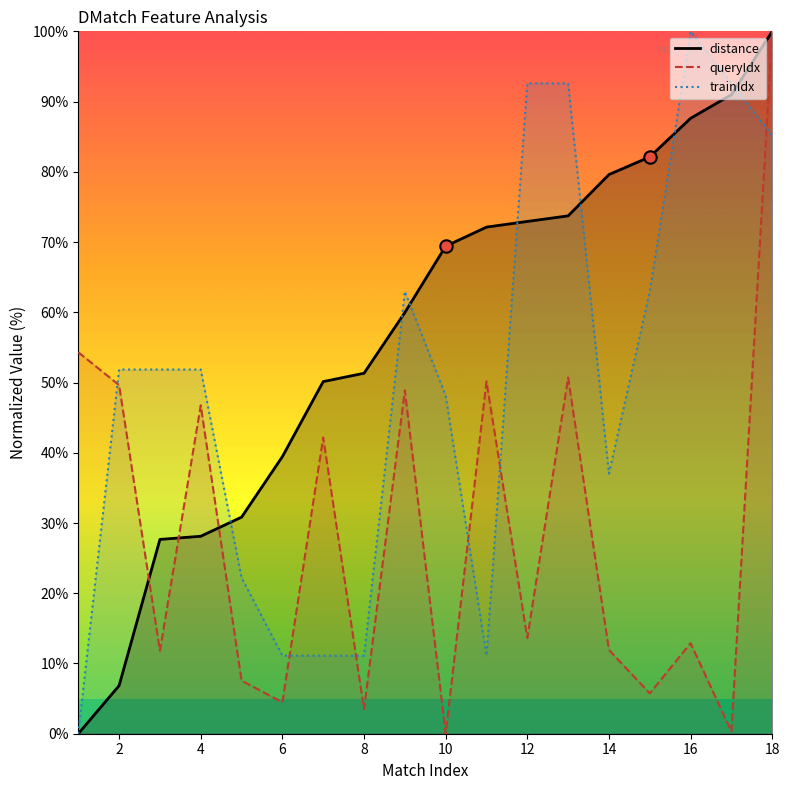

At how many categories does at least one series exceed 90?

5